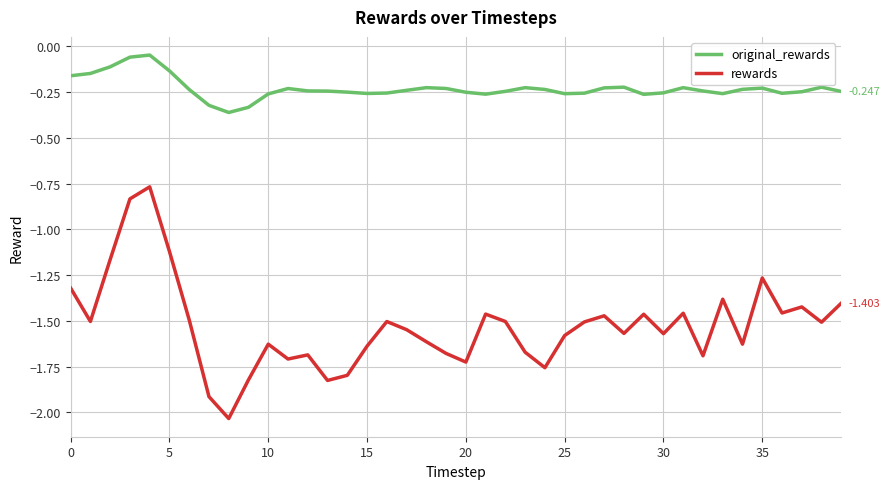

Which series has the largest total across all categories?

original_rewards